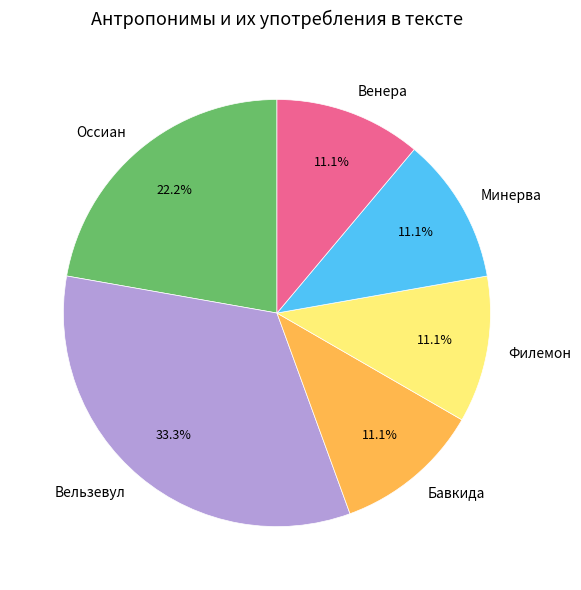

Which slice is the largest?

Вельзевул